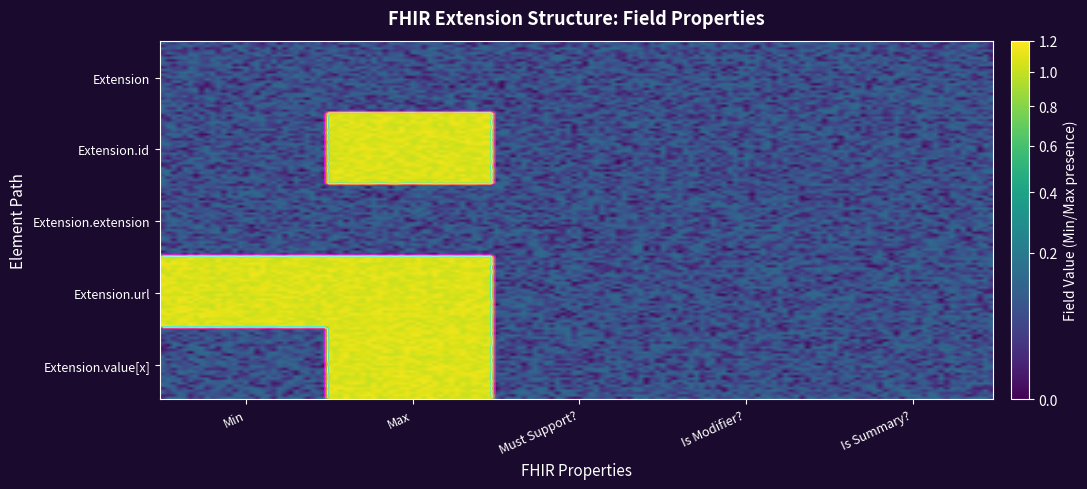

At which label does Extension reach its peak?

Min